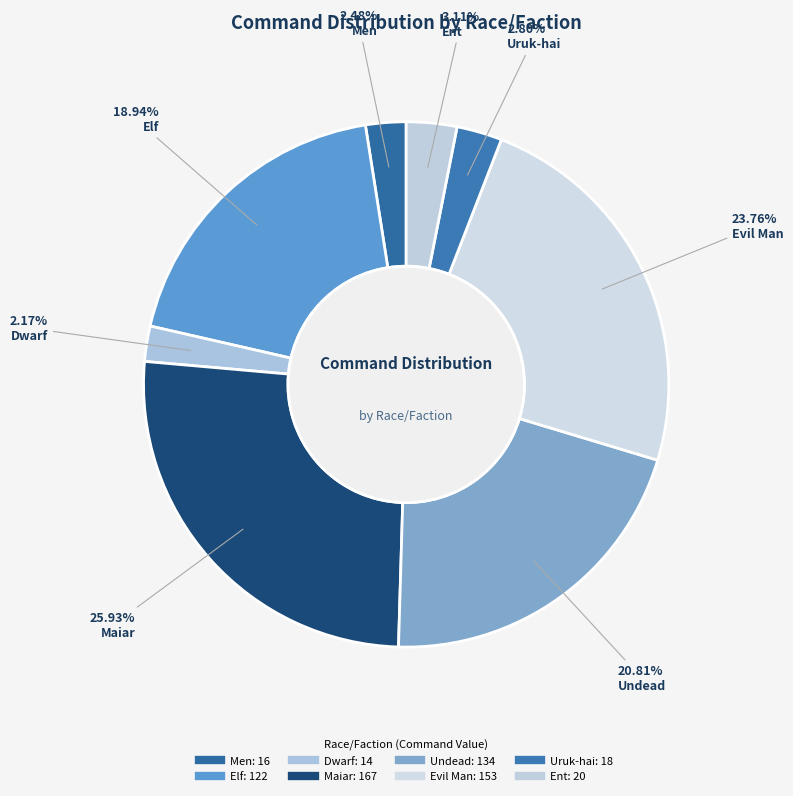

How many segments does this pie chart have?

8